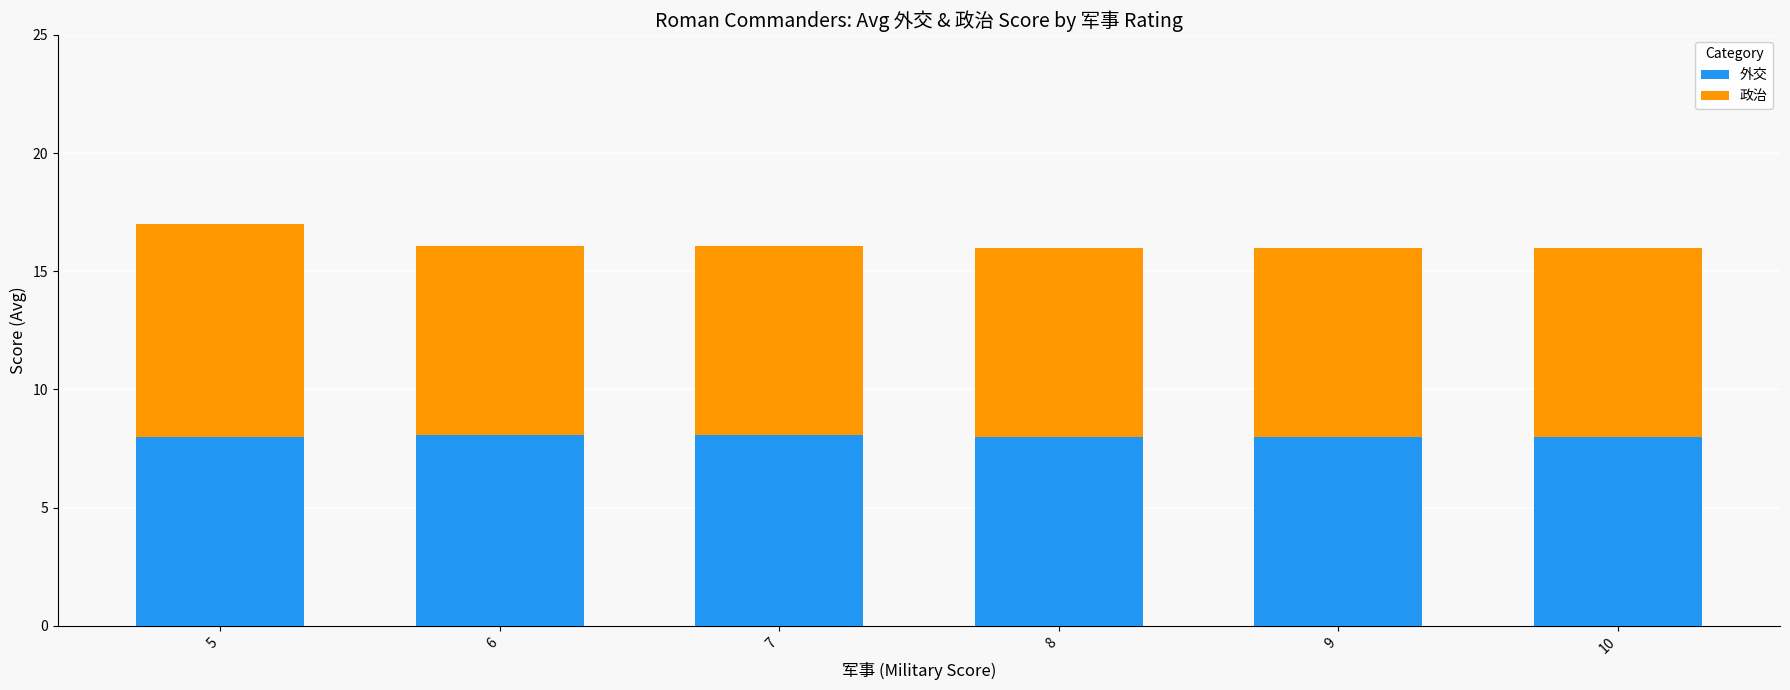

What is the maximum value for 外交?

8.1